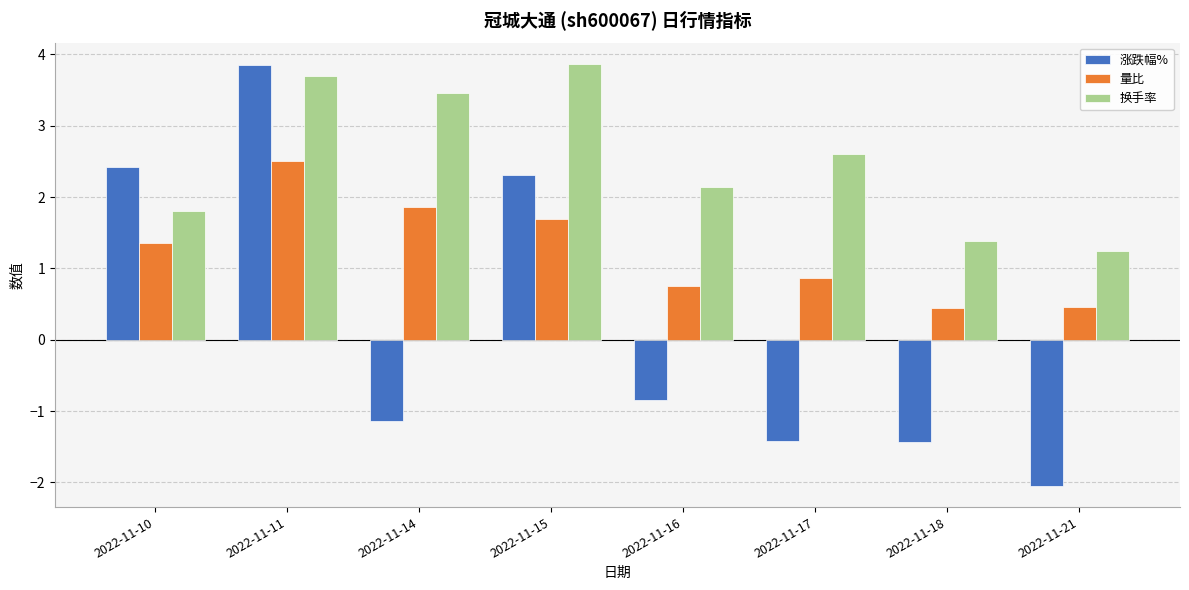

The value of 换手率 at 2022-11-10 is 1.8. True or false?

True